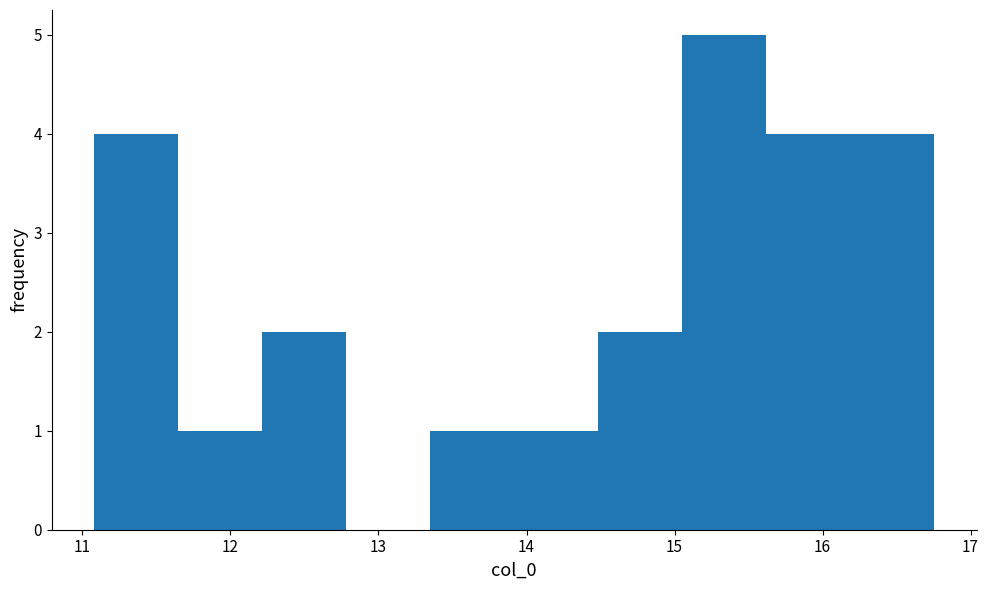

Reading left to right, list every bar in this chart as the range it spans on the x-axis followed by its height. Neither the bar edges nor the heights are printed on the chart, so give them approximately, as read against the axes.

11.1 to 11.6: 4
11.6 to 12.2: 1
12.2 to 12.8: 2
12.8 to 13.3: 0
13.3 to 13.9: 1
13.9 to 14.5: 1
14.5 to 15.1: 2
15.1 to 15.6: 5
15.6 to 16.2: 4
16.2 to 16.8: 4